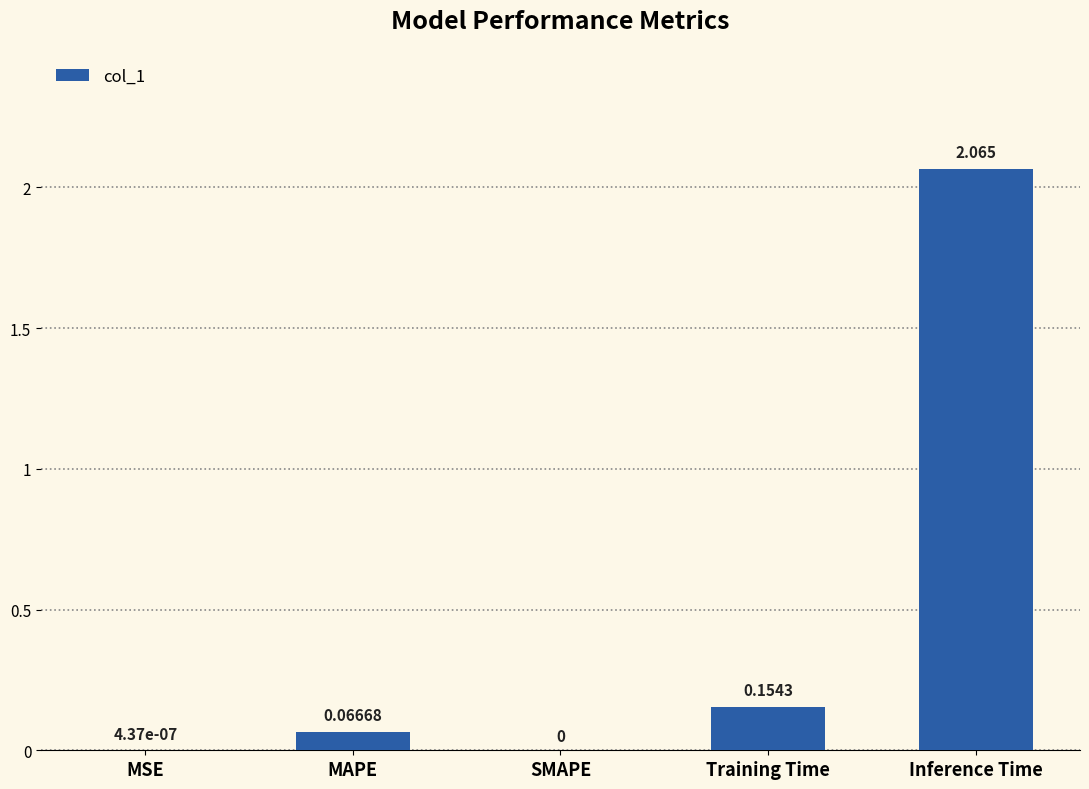

How many positive values are there?

4